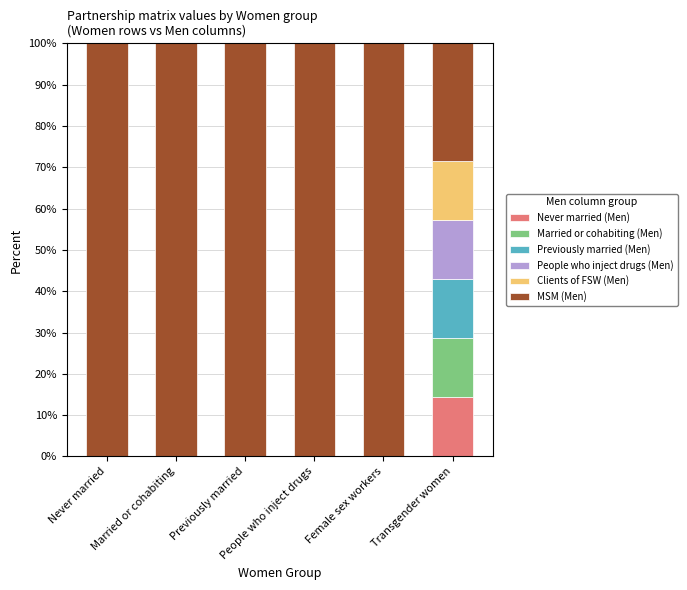

Which series has the widest spread of values?

MSM (Men)